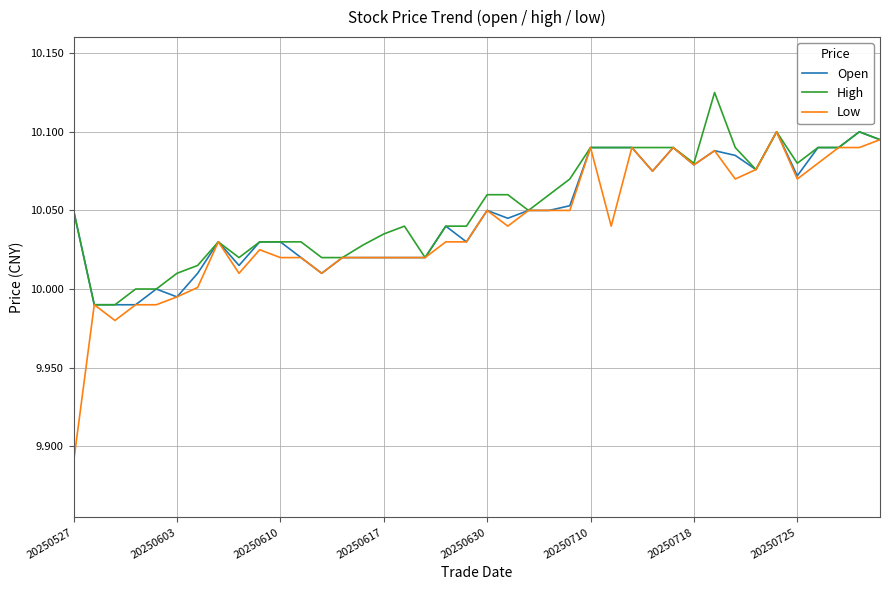

Which series has the widest spread of values?

Low